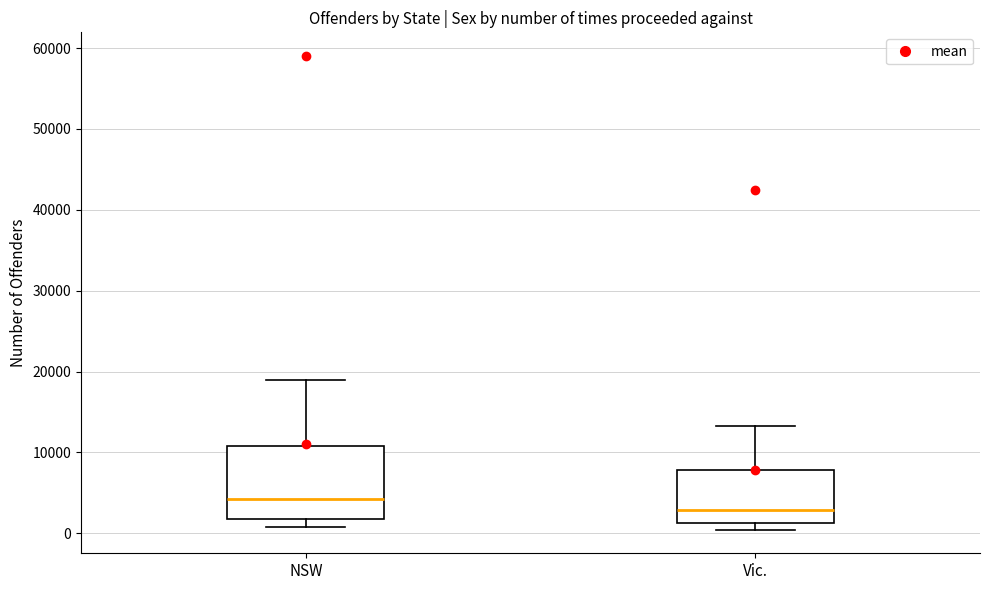

Comparing the boxes themselves (not the whiskers), which one is the tallest?

NSW